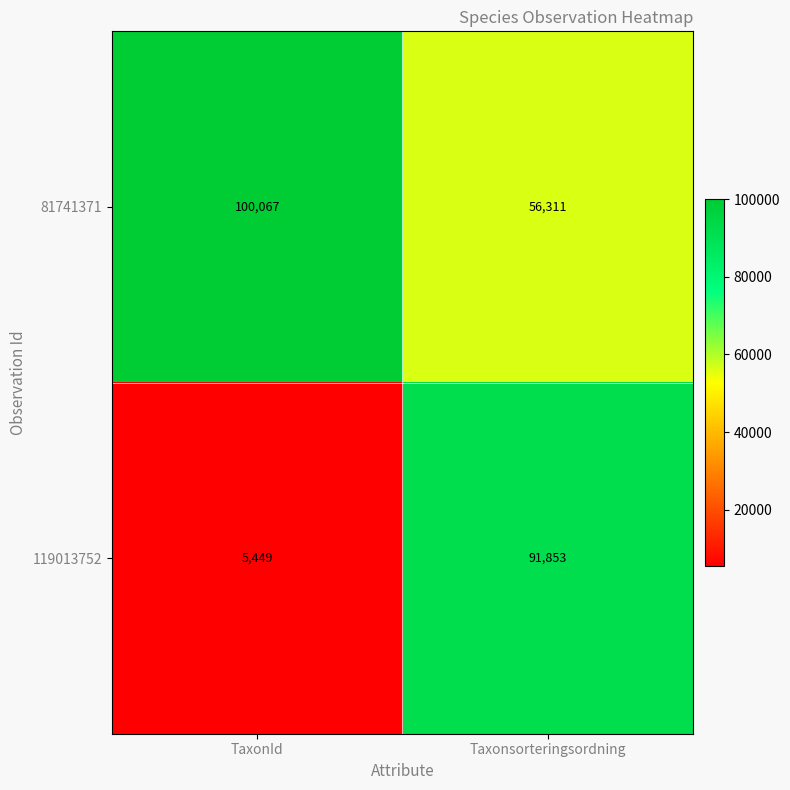

Count the number of data series in this chart.

2